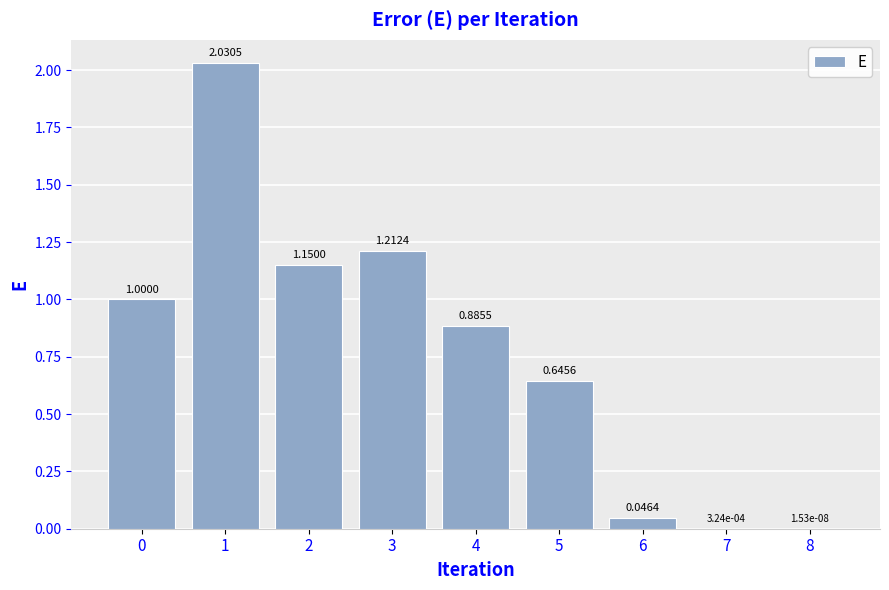

Which has a higher value, 3 or 0?

3